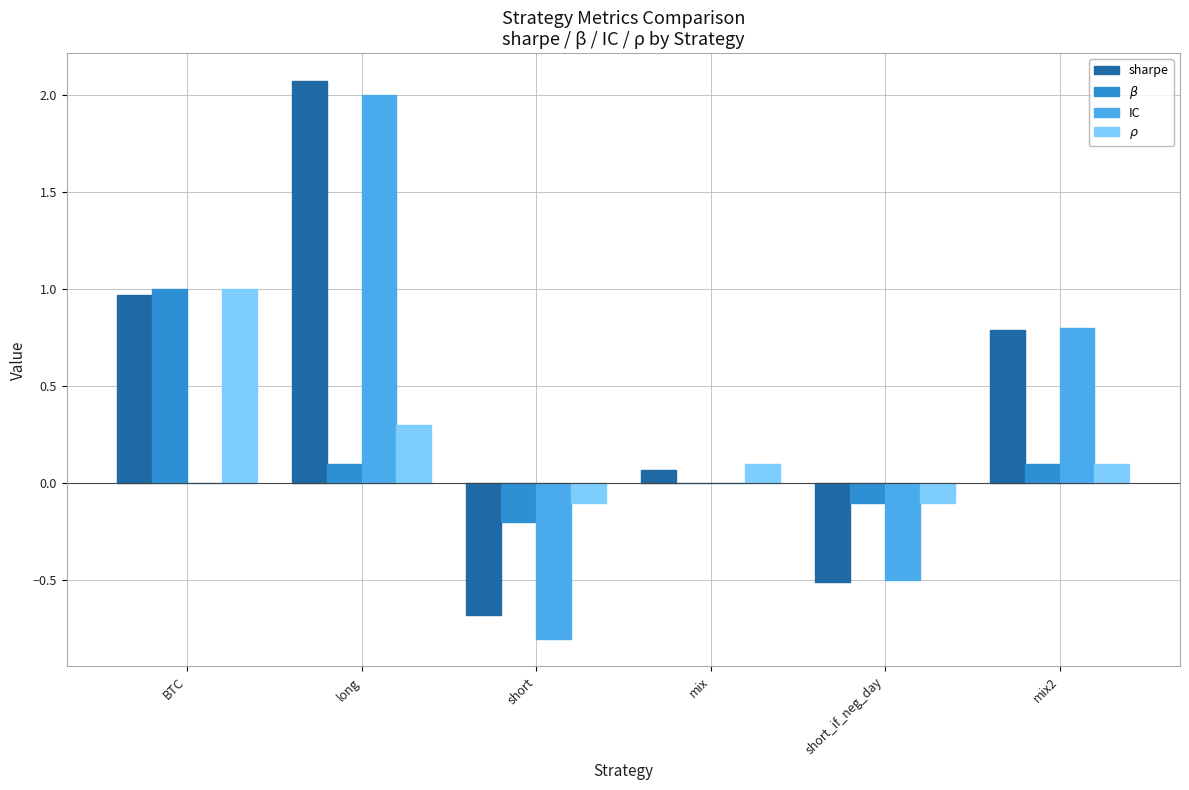

What is the approximate value of sharpe at long?

2.1